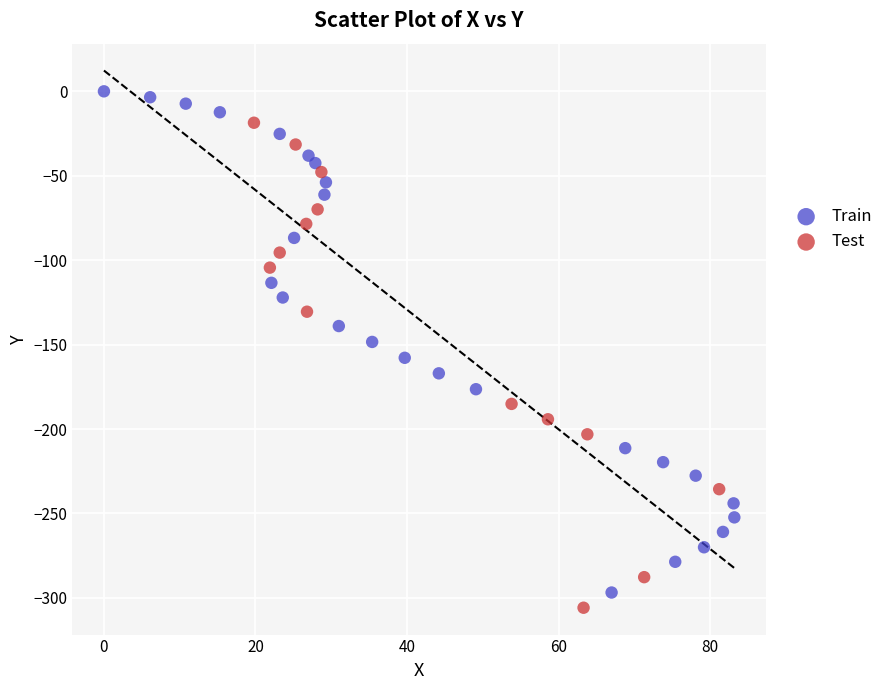

Which series has the largest Y range (max minus min)?

Train